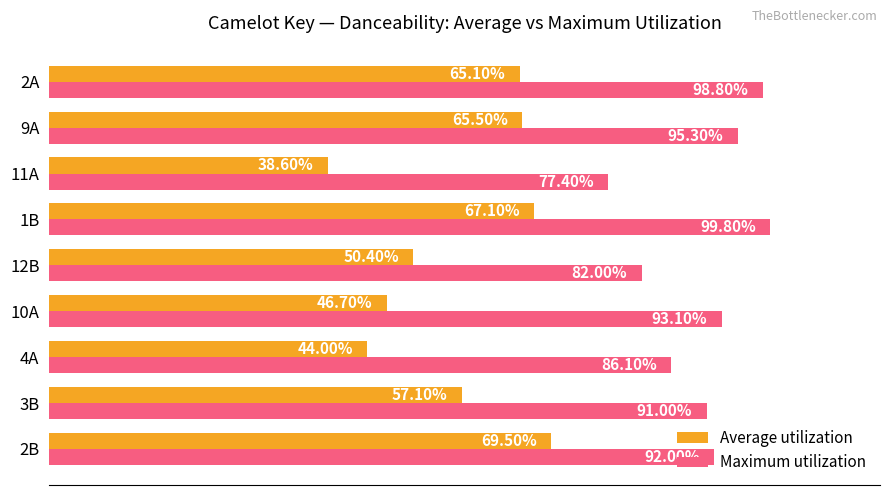

What are all the series names shown in the legend?

Average utilization, Maximum utilization